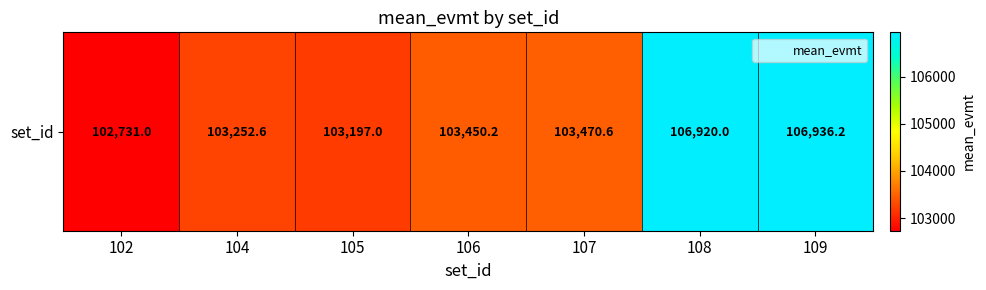

Rank the categories by value from highest to lowest.

109, 108, 107, 106, 104, 105, 102